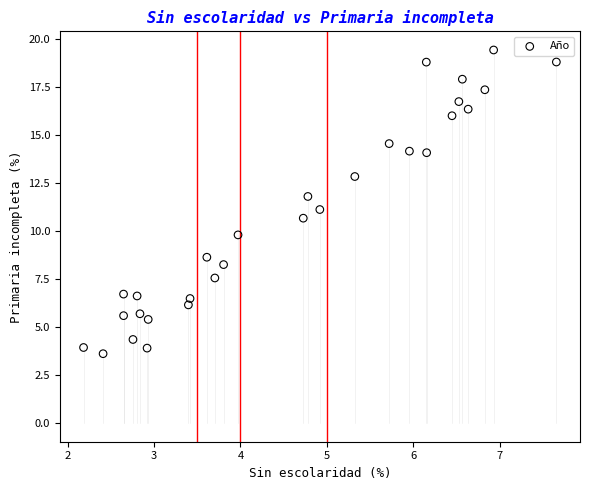

What is the range of Y values (max minus min)?

15.8